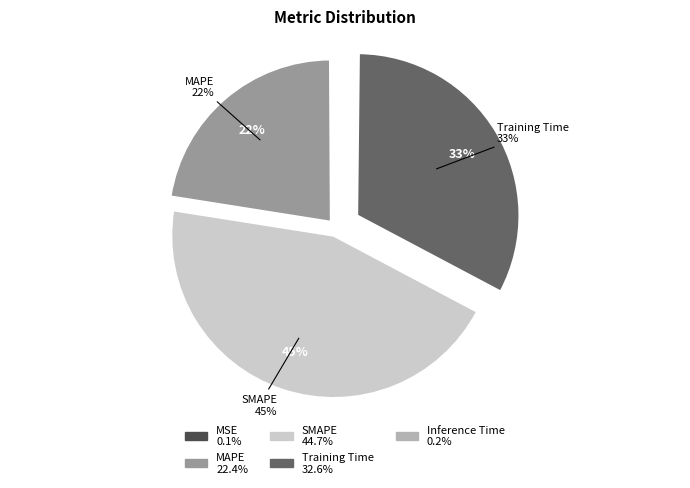

The Inference Time slice represents 7% of the pie. True or false?

False